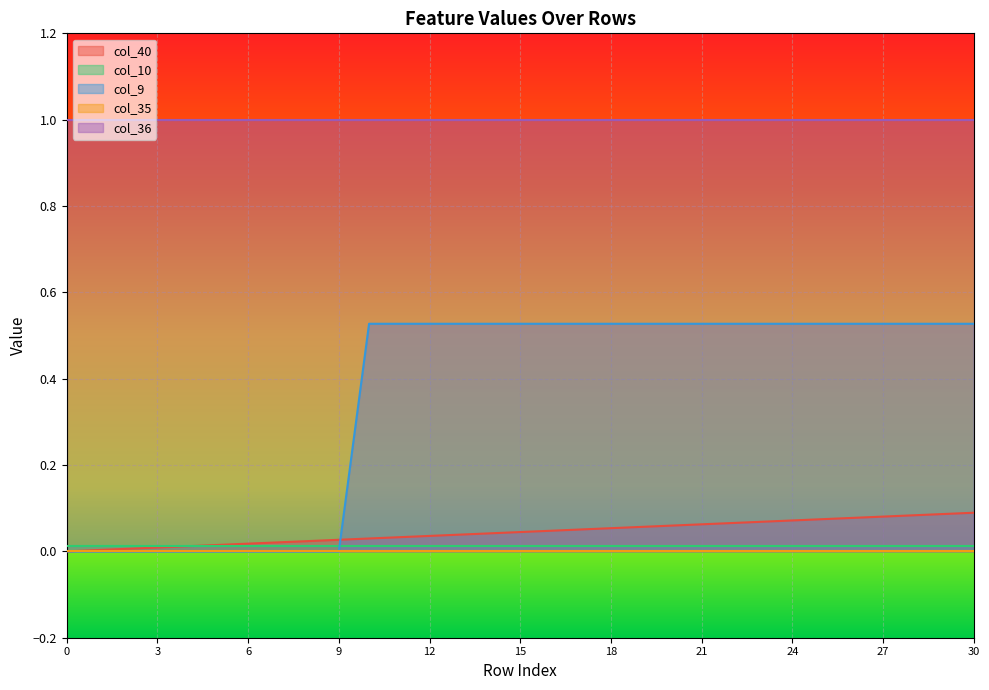

The value of col_35 at 14 is 0.0. True or false?

True